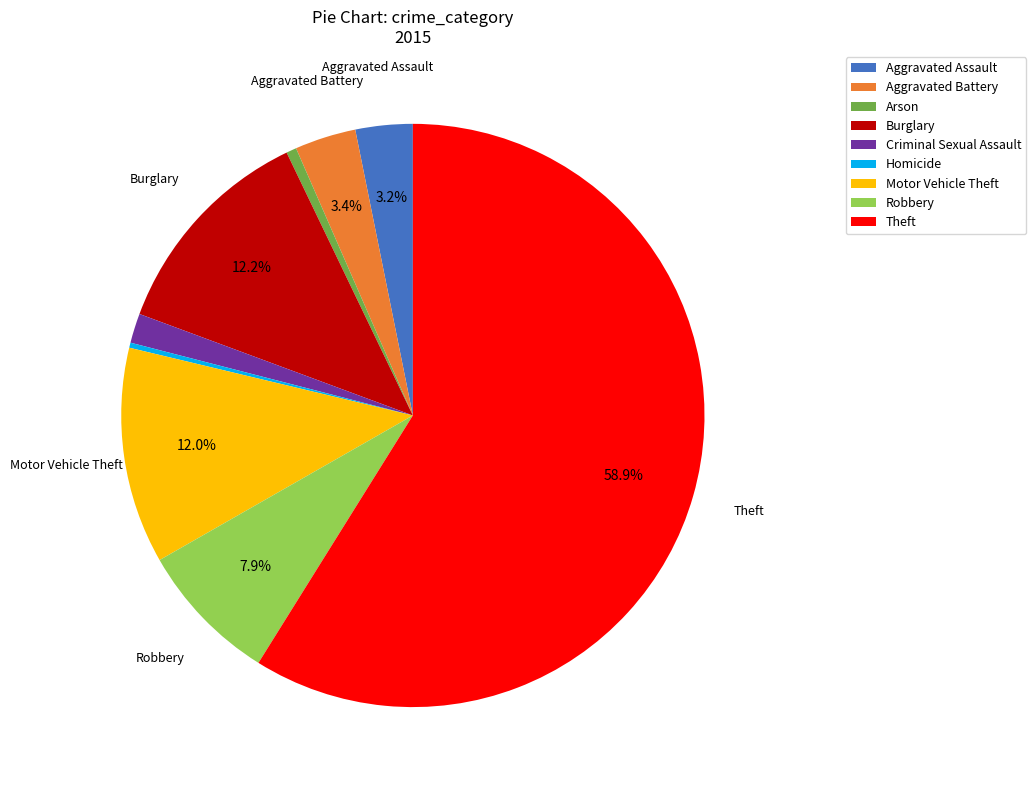

Is it true that Homicide is 11% of the pie?

False